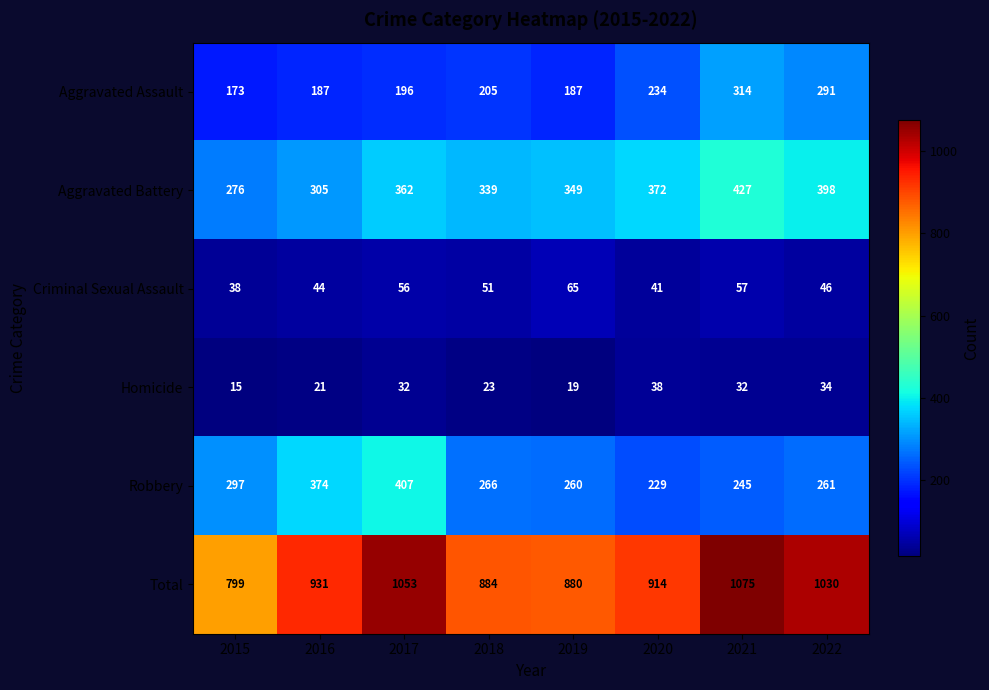

What is the greatest value displayed?

1075